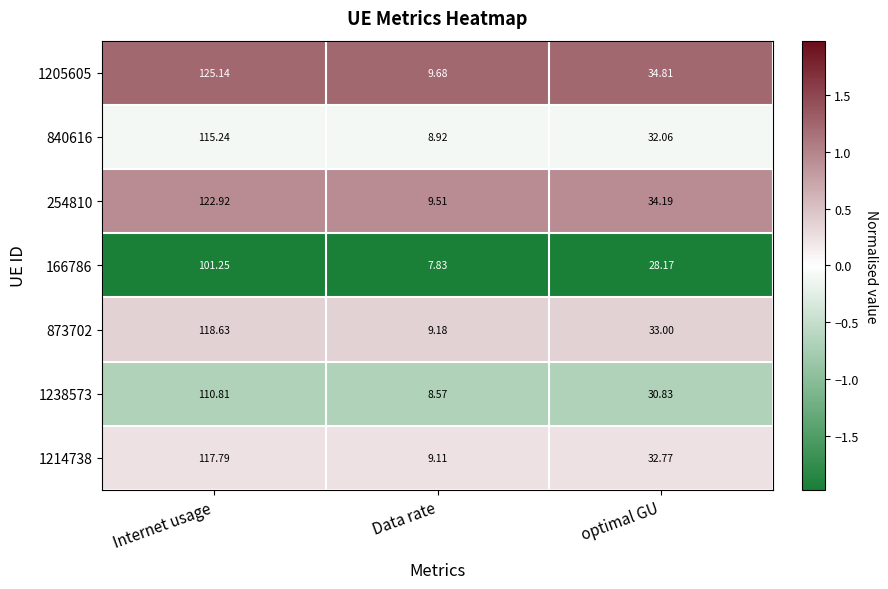

What is the greatest value displayed?

125.1